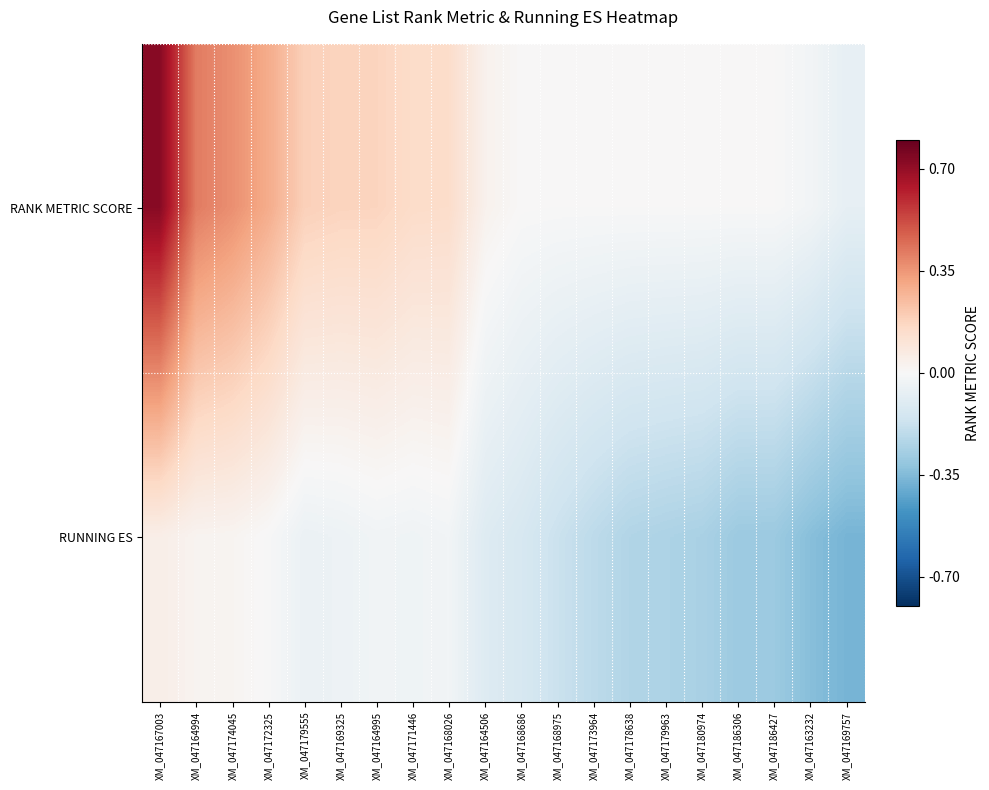

List the series in order of their peak value, lowest first.

RUNNING ES, RANK METRIC SCORE